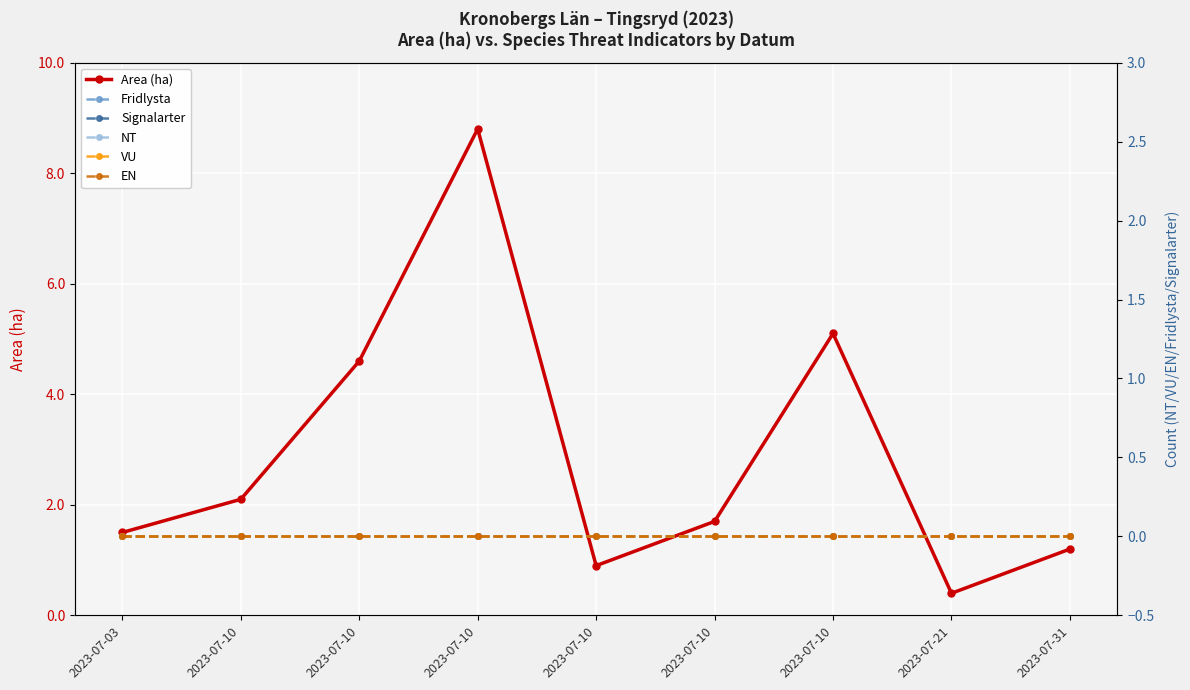

List the labels in order of Area (ha) value, largest first.

2023-07-10, 2023-07-10, 2023-07-10, 2023-07-10, 2023-07-10, 2023-07-03, 2023-07-31, 2023-07-10, 2023-07-21